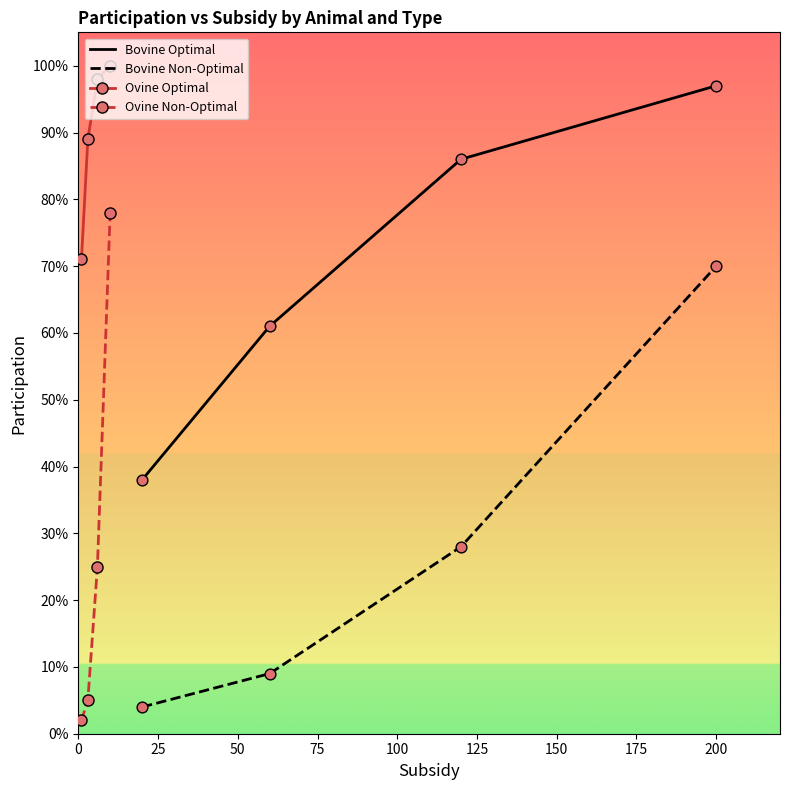

Which series has the widest spread of Y values?

Ovine Non-Optimal